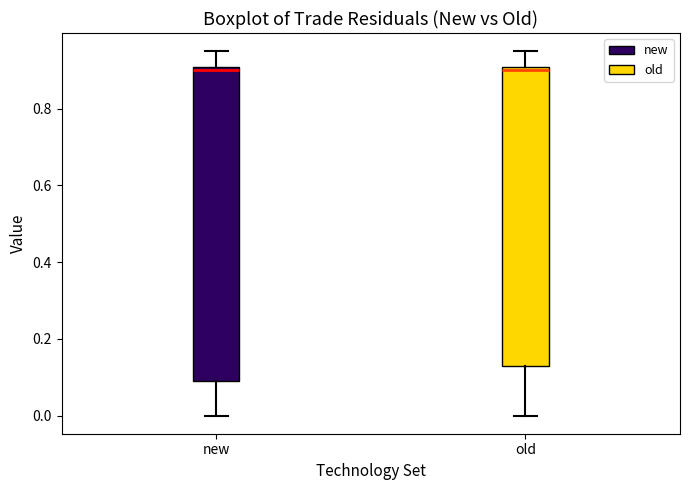

Comparing the boxes themselves (not the whiskers), which one is the tallest?

new